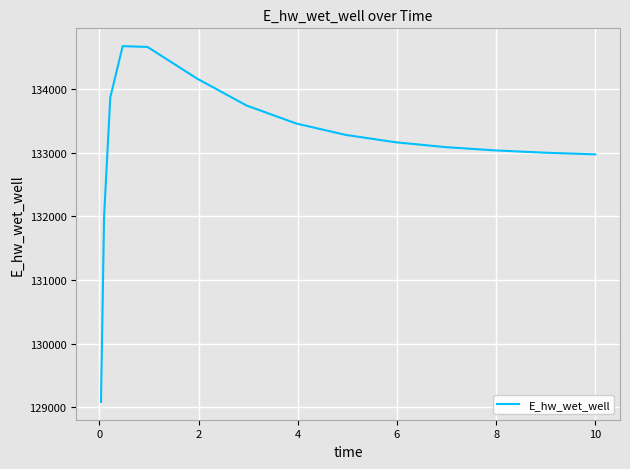

What is the difference between the maximum and minimum values?

5584.9